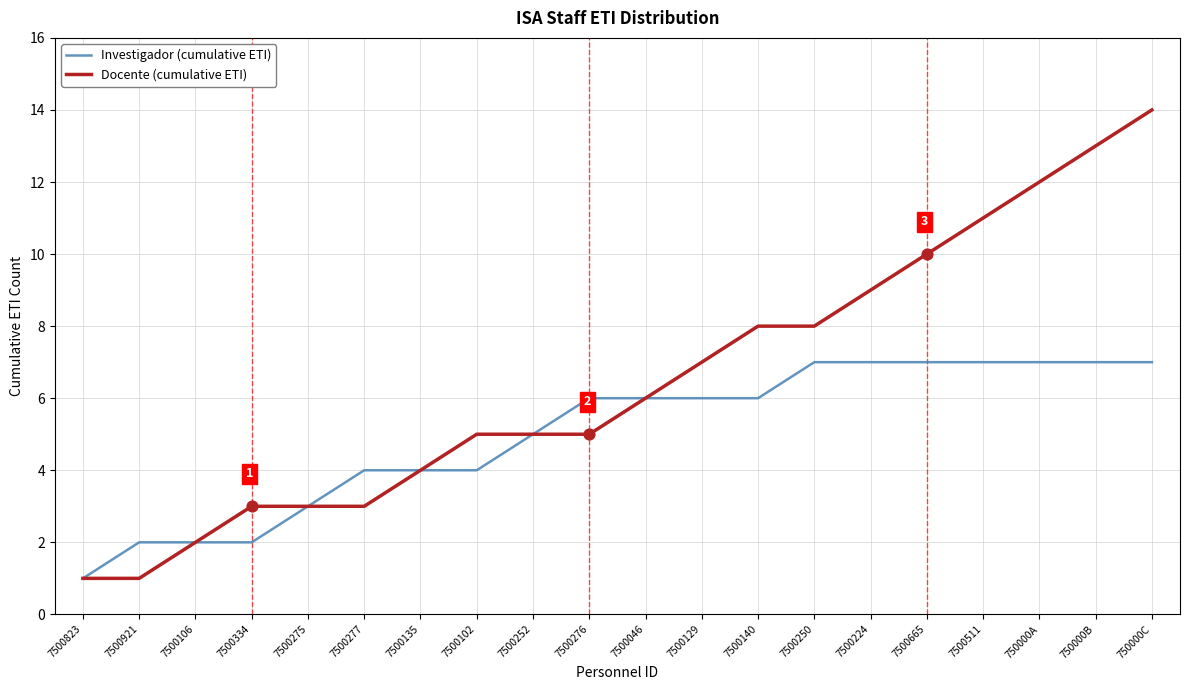

What is the total value across all series at 7500129?

13